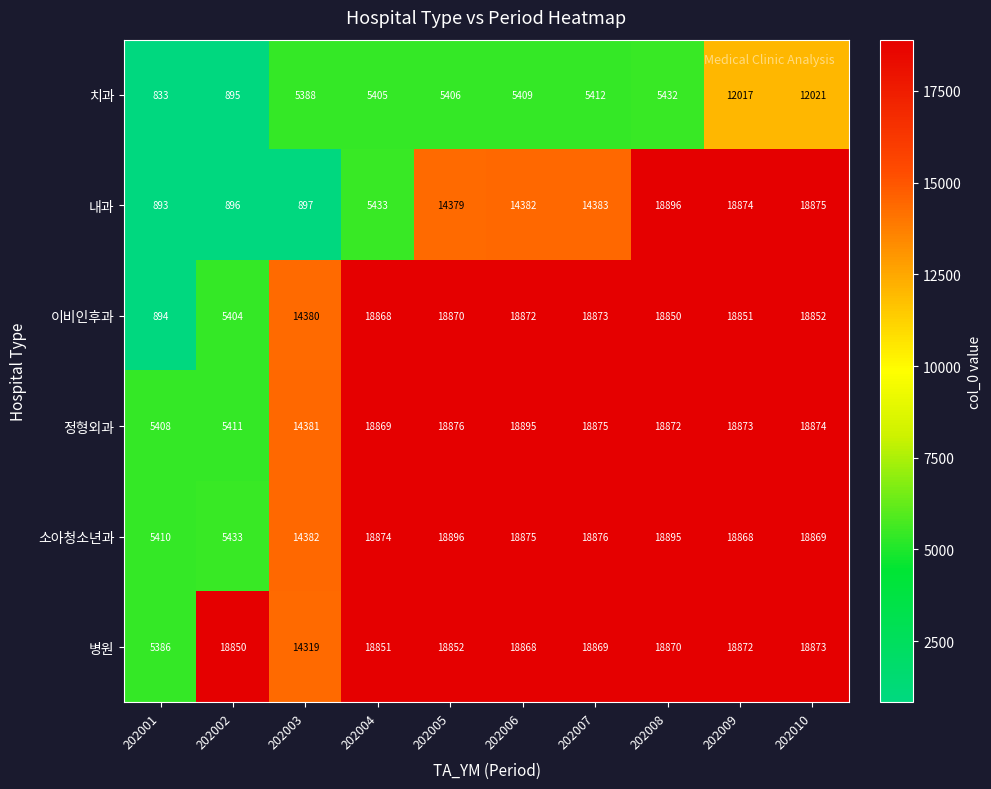

How many categories are shown in the chart?

10